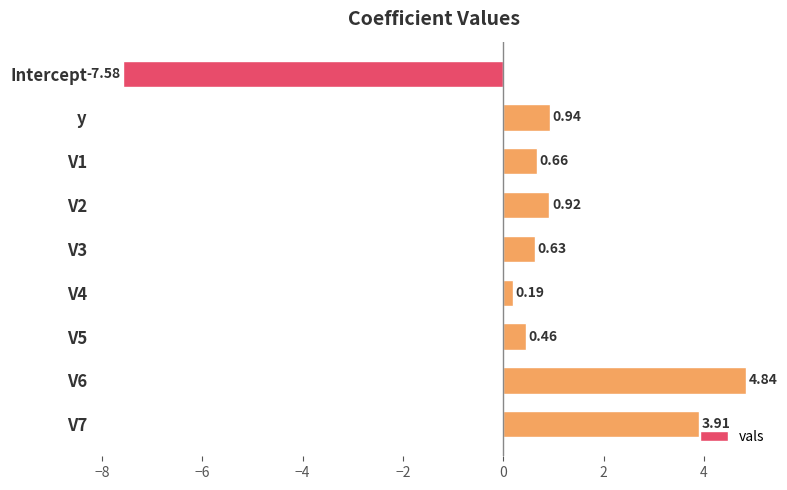

What is the label of the 2nd bar from the top?

y